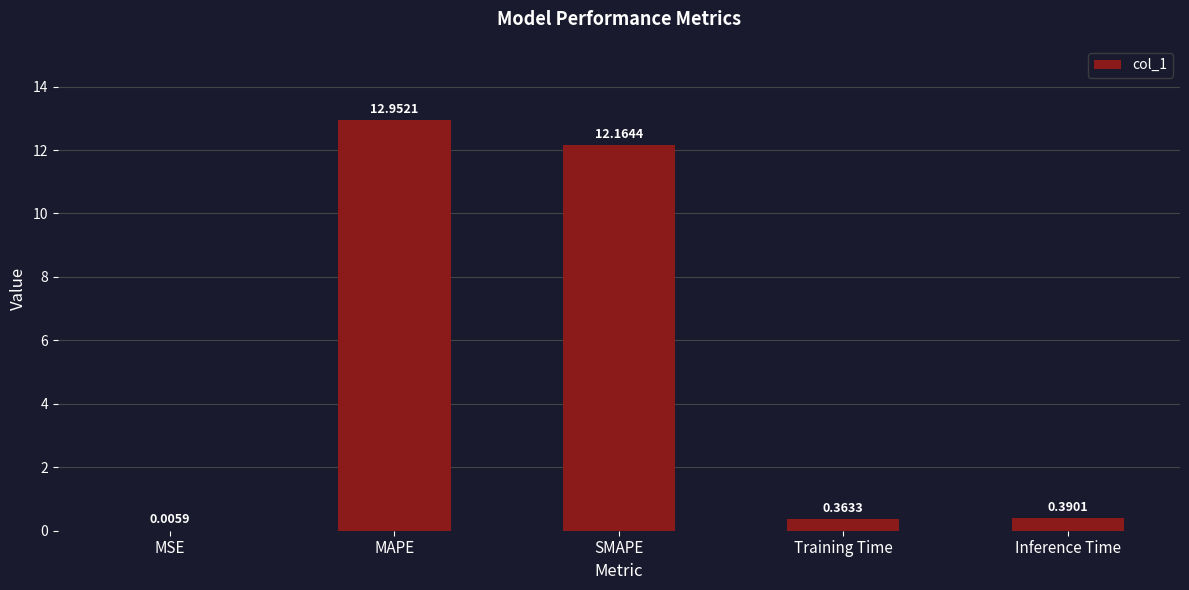

What is the change in value from MSE to Training Time?

+0.4